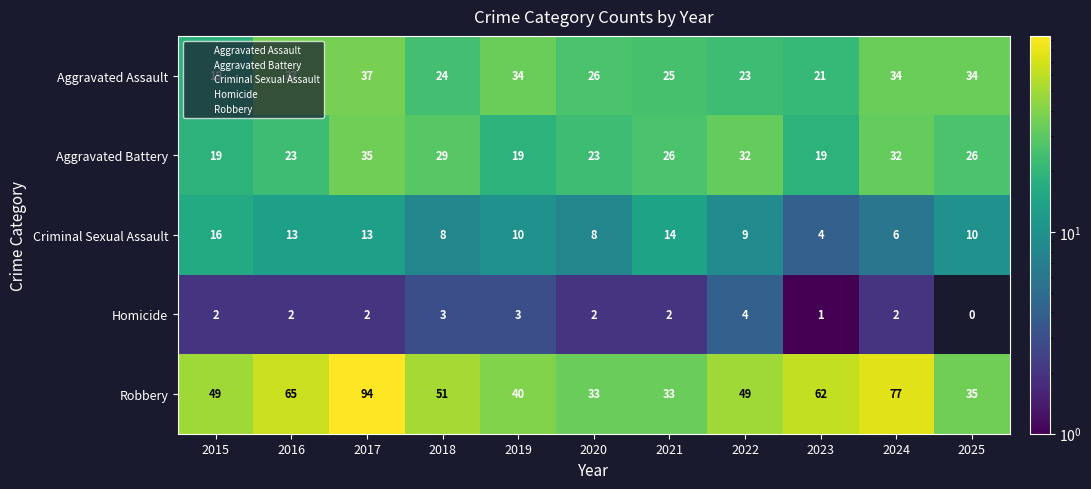

Read the Aggravated Battery value at 2016, to the nearest 5.

25